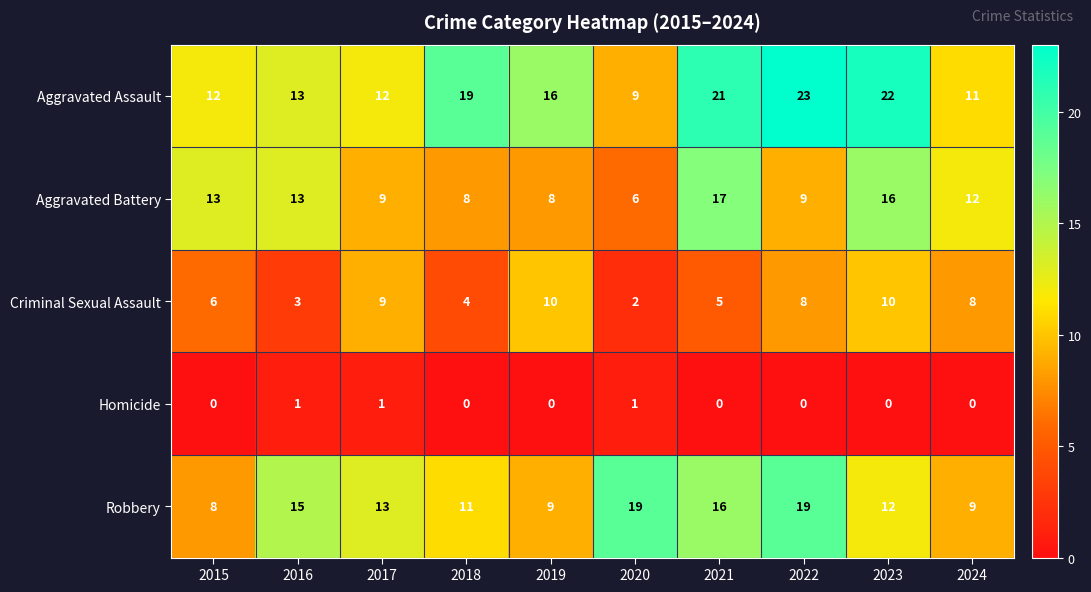

Is it true that Aggravated Battery equals 6 at 2022?

False